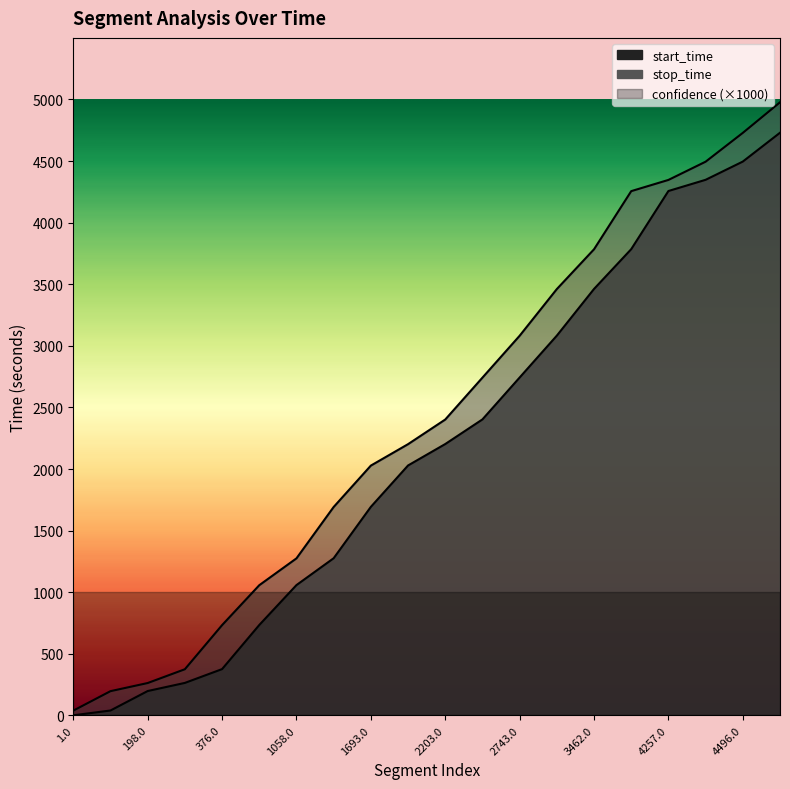

Which series has the widest spread of values?

stop_time